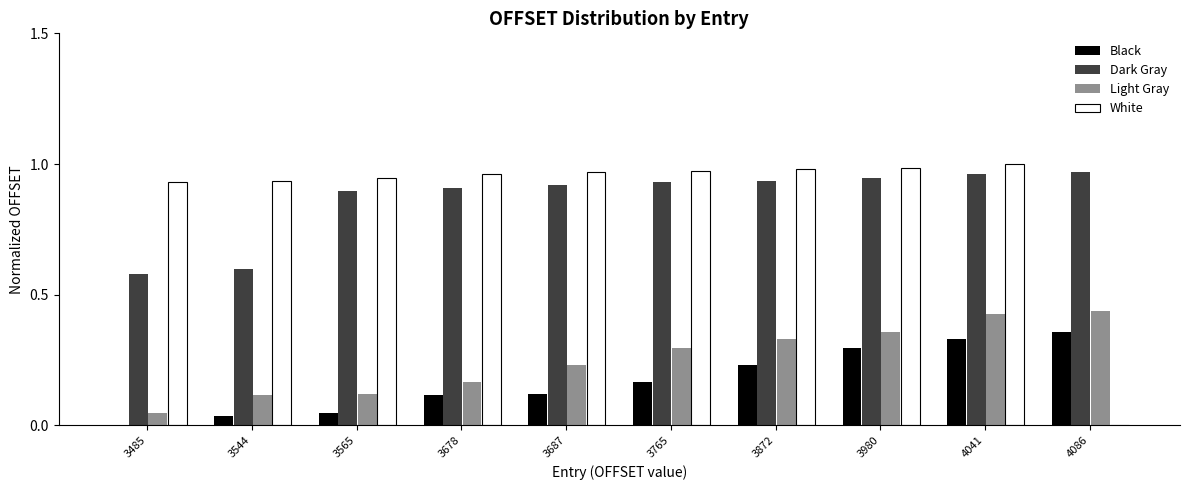

Is it true that Light Gray equals 0.2 at 3980?

False